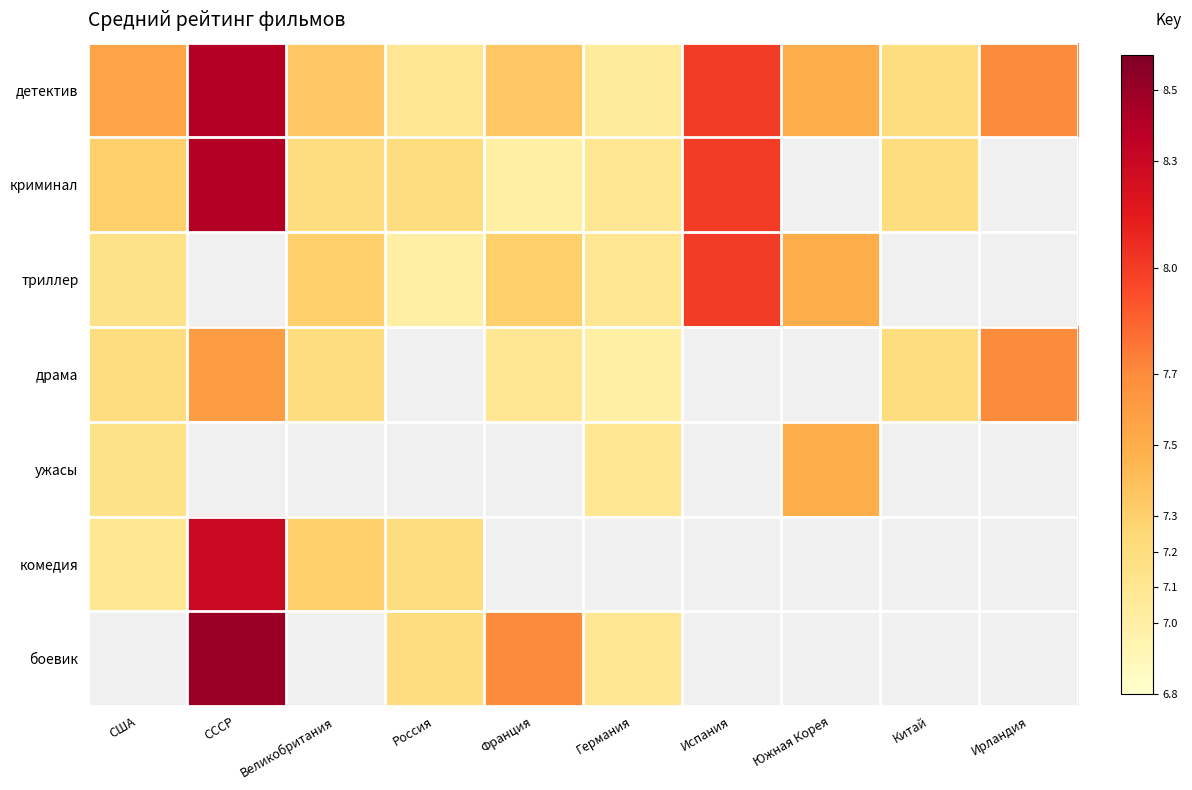

At which label does комедия reach its peak?

СССР